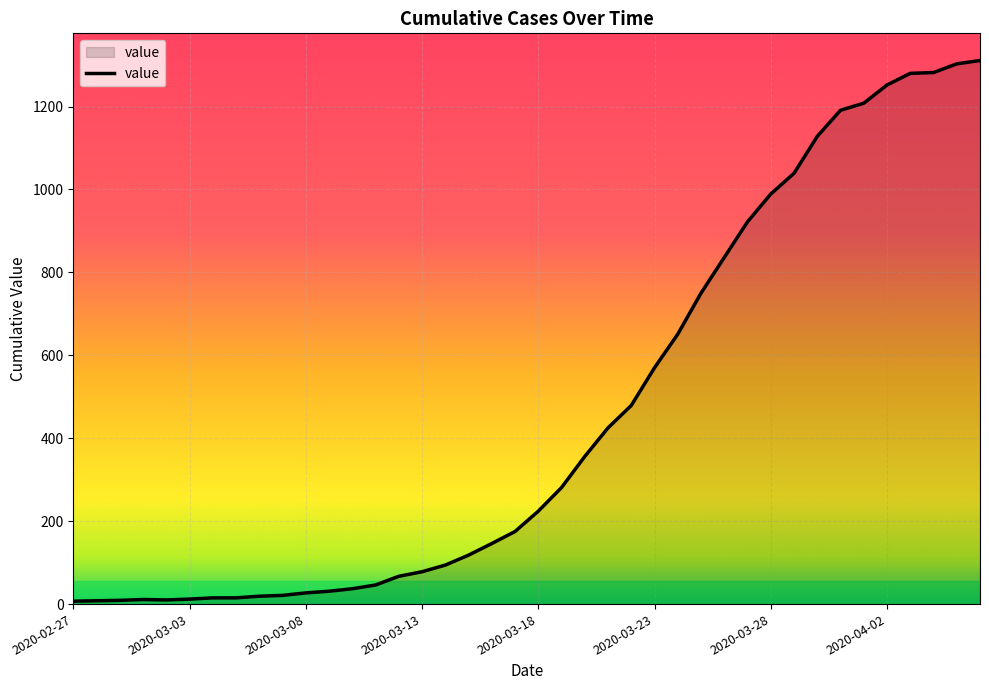

How many lines are shown in the chart?

1